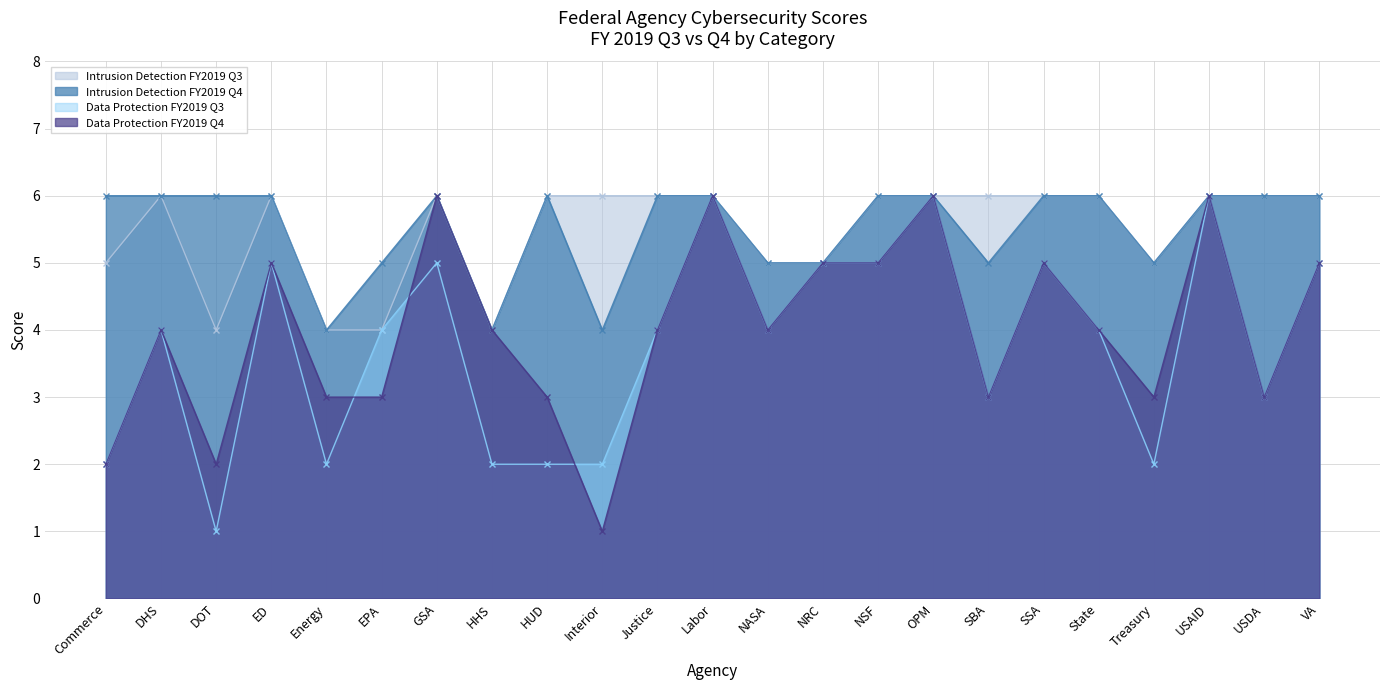

Which series has the largest total across all categories?

Intrusion Detection FY2019 Q4